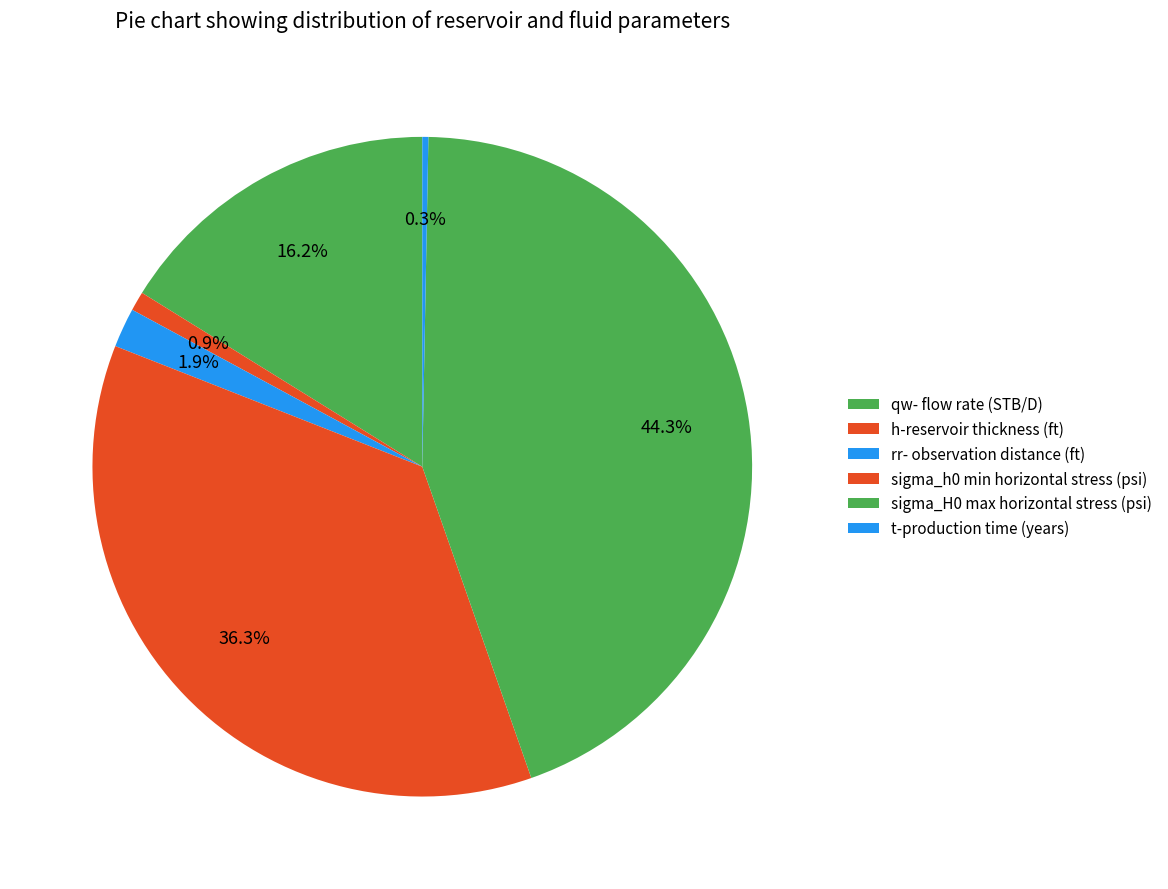

Count the number of slices in the pie.

6